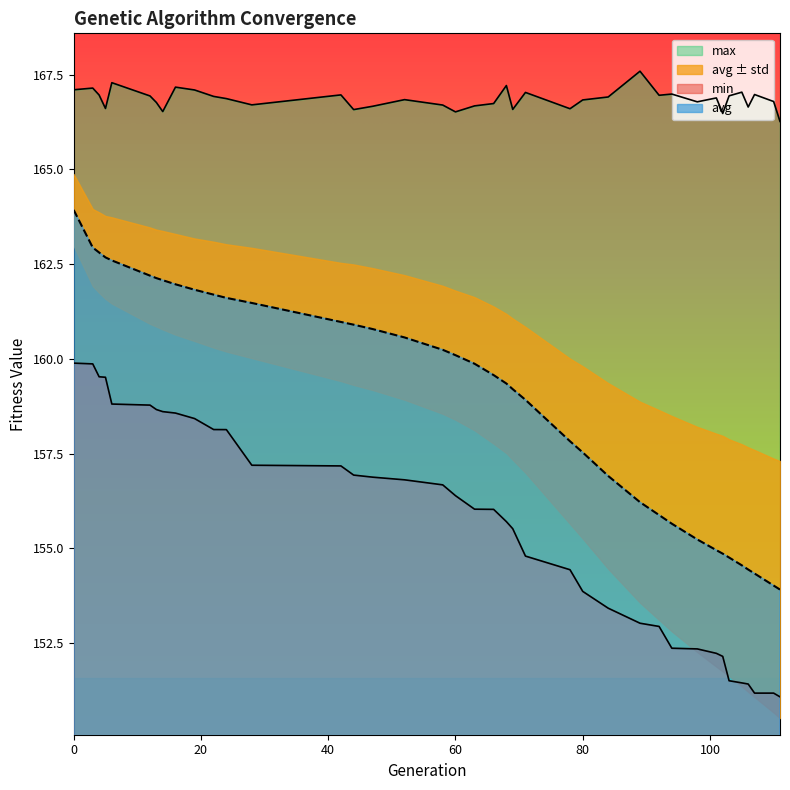

Which series has the widest spread of values?

avg